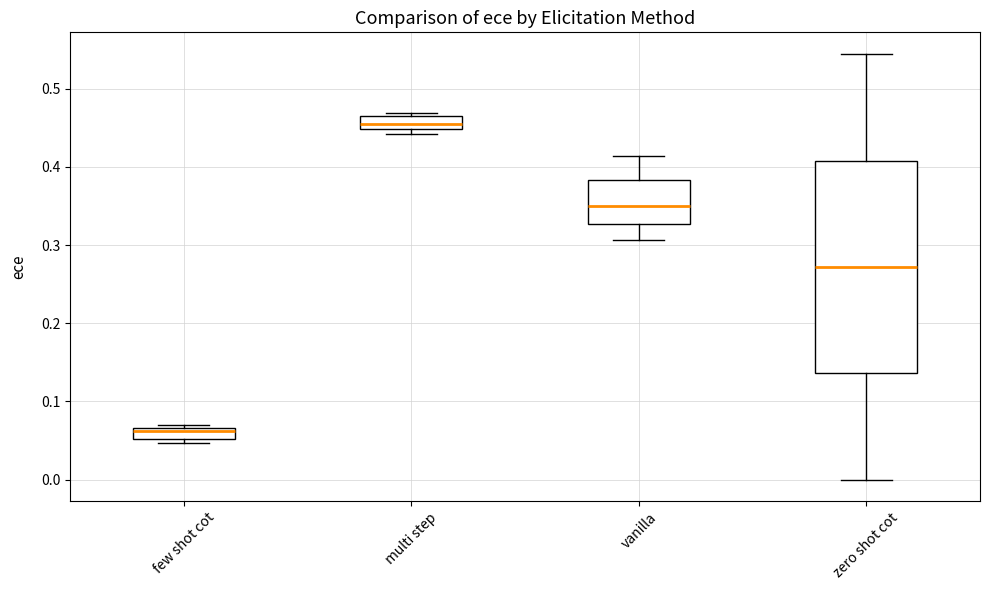

Where is the lower edge of the box for vanilla on the y-axis? The values are not printed on the chart, so give them approximately, as read against the axis.

0.33